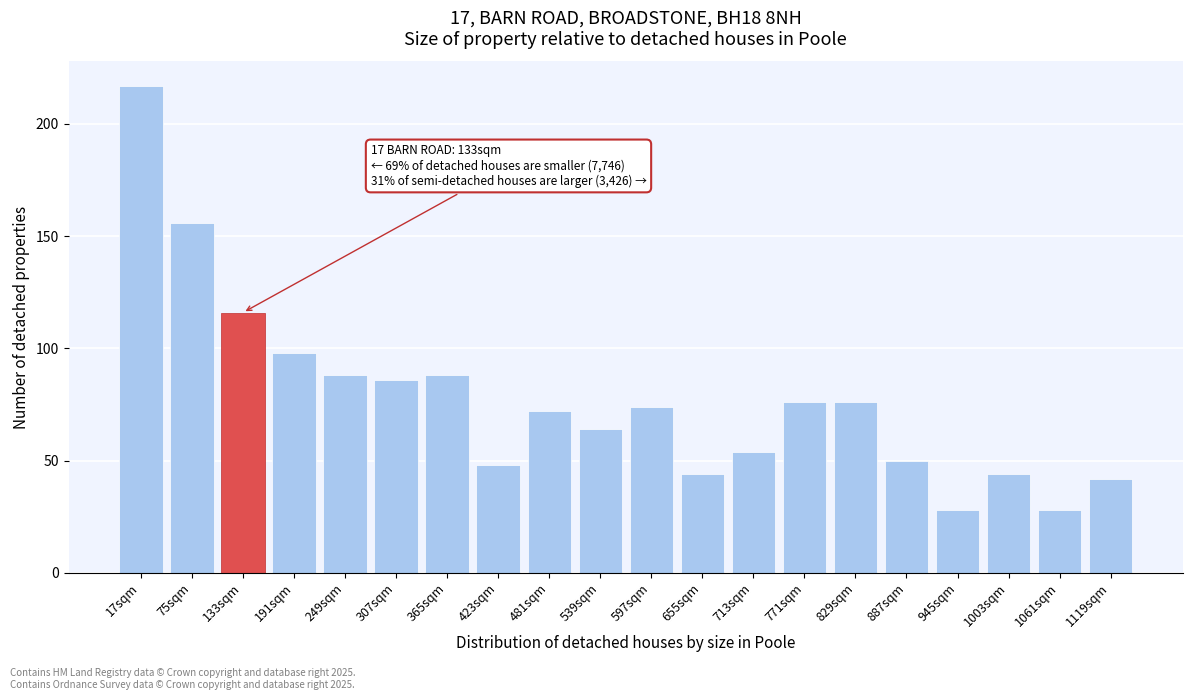

Reading left to right, transcribe all the data shown in this chart.

17sqm=217	75sqm=156	133sqm=116	191sqm=98	249sqm=88	307sqm=86	365sqm=88	423sqm=48	481sqm=72	539sqm=64	597sqm=74	655sqm=44	713sqm=54	771sqm=76	829sqm=76	887sqm=50	945sqm=28	1003sqm=44	1061sqm=28	1119sqm=42